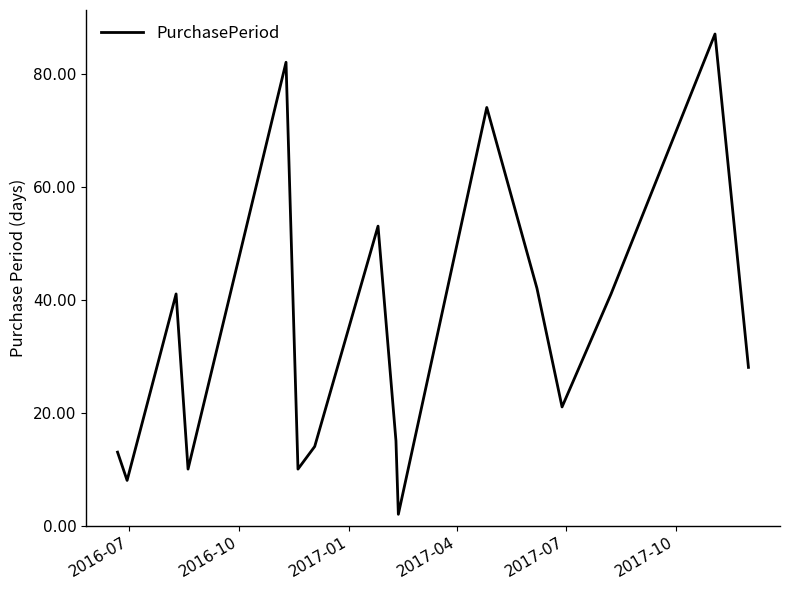

What is the maximum value shown in the chart?

87